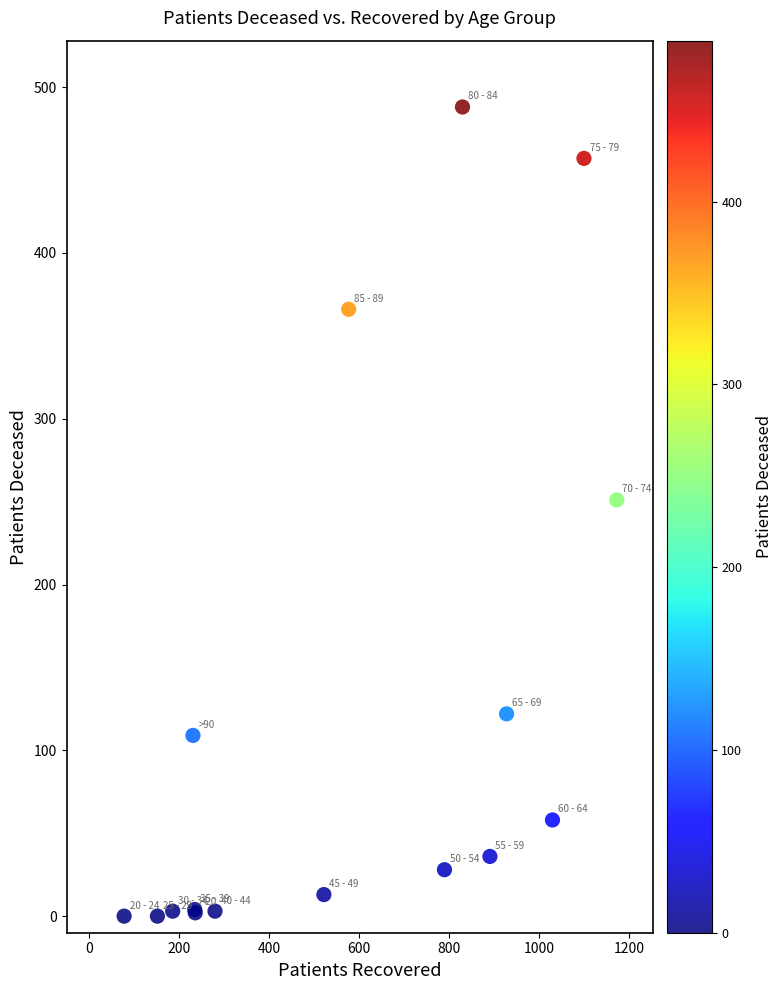

What Y value in the scatter plot is closest to 244?

251